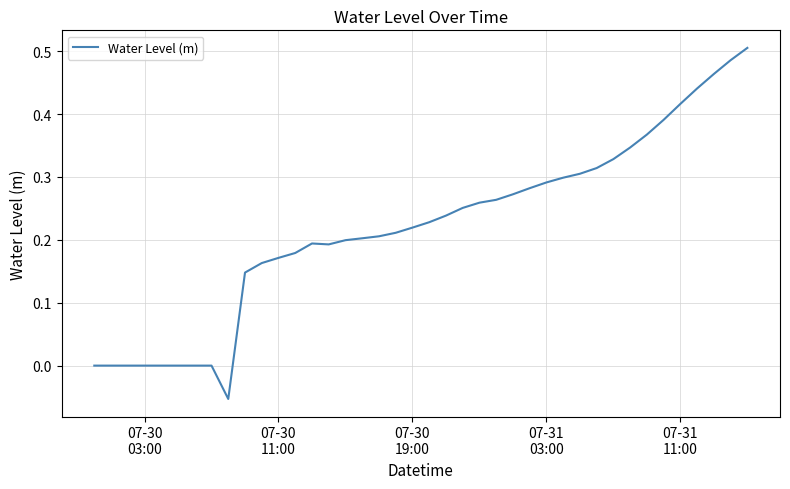

What is the difference between the maximum and minimum values?

0.6